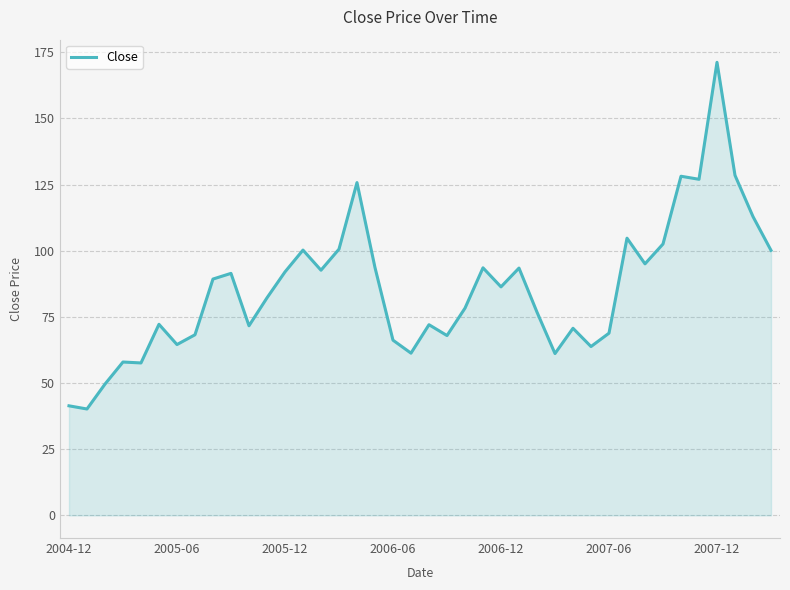

What is the smallest value displayed?

40.2